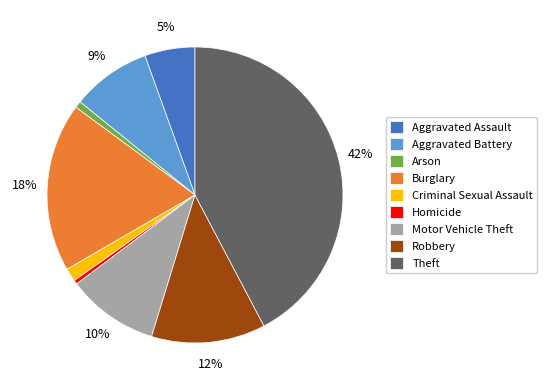

To the nearest percent, what portion does Criminal Sexual Assault represent?

1%